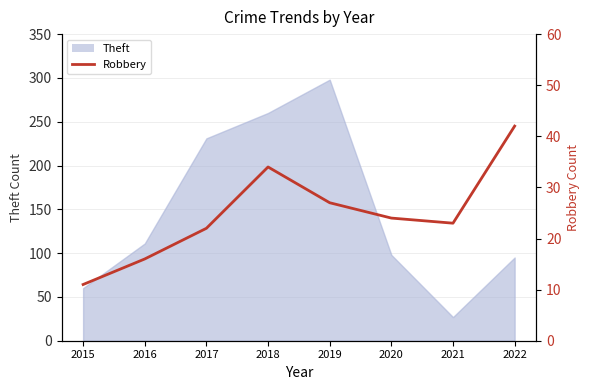

Is it true that the value at 2018 is 17?

False